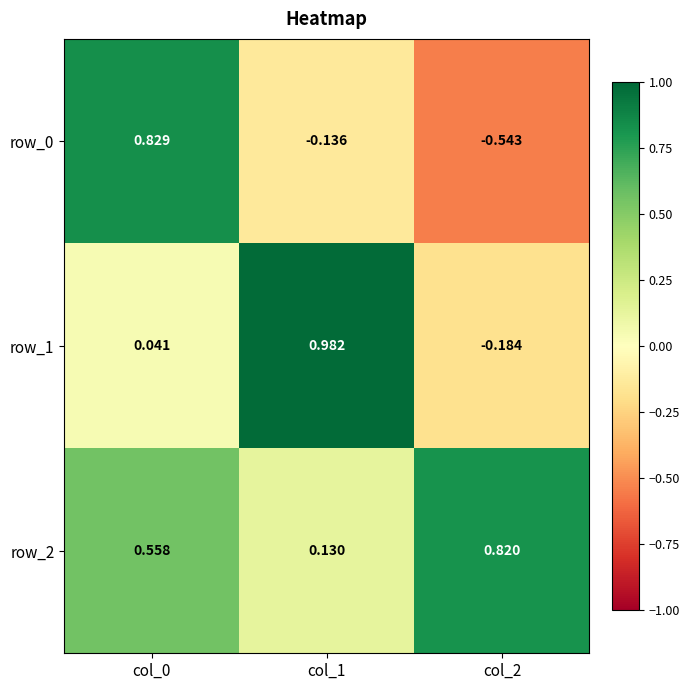

Which label corresponds to the smallest value in the chart?

col_2